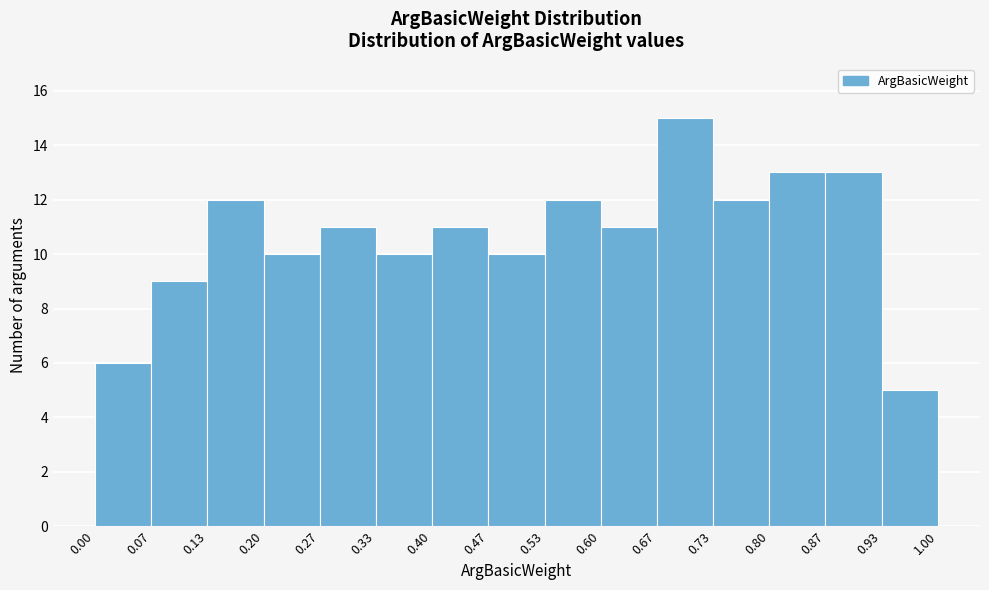

Reading left to right, list every bar in this chart as the range it spans on the x-axis followed by its height. The values are not printed on the chart, so give them approximately, as read against the axis.

0.00 to 0.07: 6
0.07 to 0.13: 9
0.13 to 0.20: 12
0.20 to 0.27: 10
0.27 to 0.33: 11
0.33 to 0.40: 10
0.40 to 0.47: 11
0.47 to 0.53: 10
0.53 to 0.60: 12
0.60 to 0.67: 11
0.67 to 0.73: 15
0.73 to 0.80: 12
0.80 to 0.87: 13
0.87 to 0.93: 13
0.93 to 1.00: 5